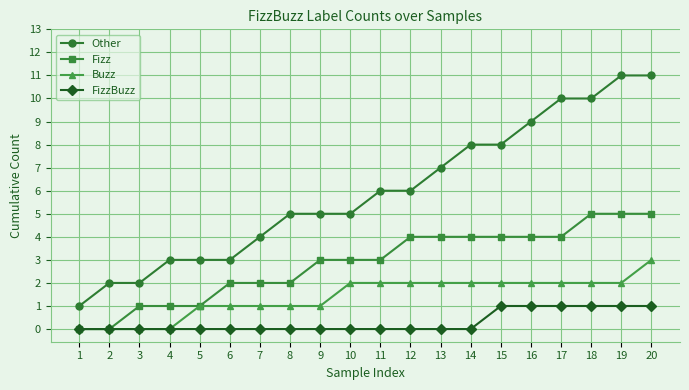

What is the value of the Fizz point at the 15th from the left?

4